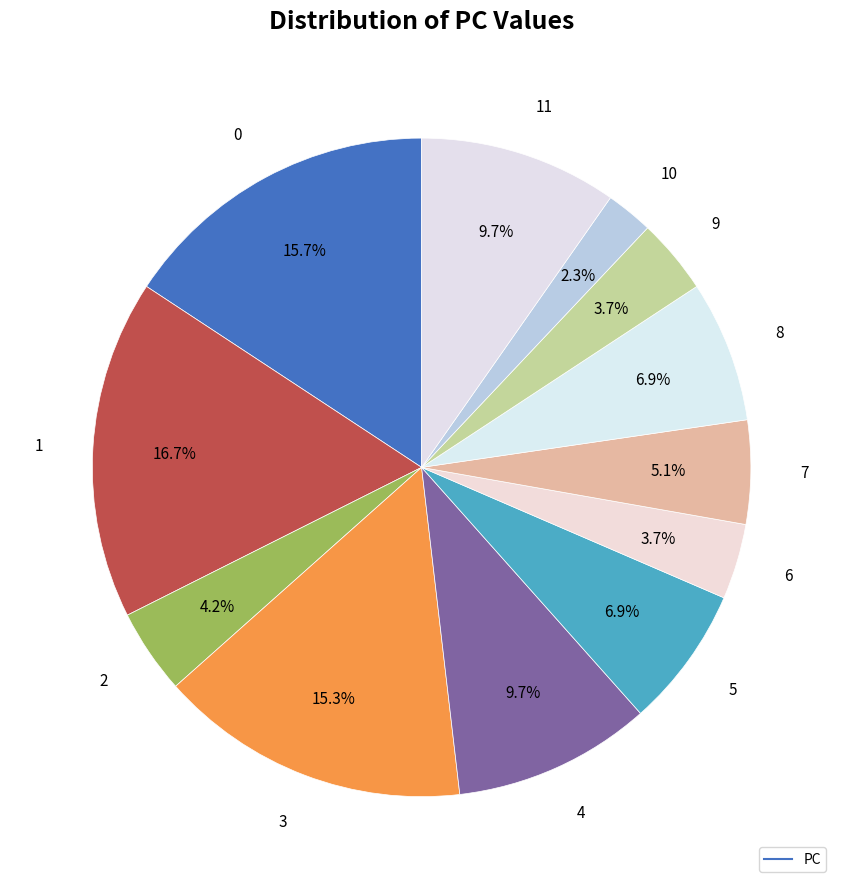

Count the number of slices in the pie.

12